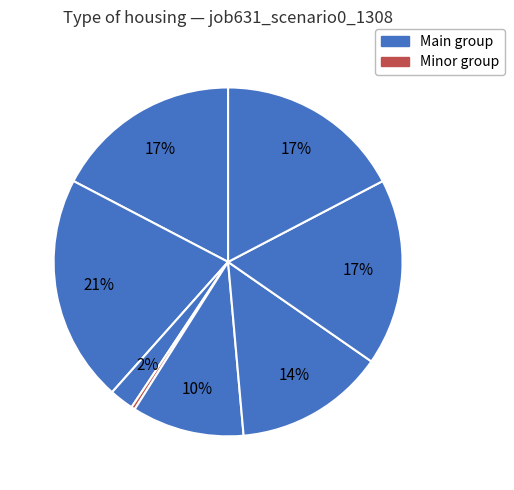

How many segments does this pie chart have?

8